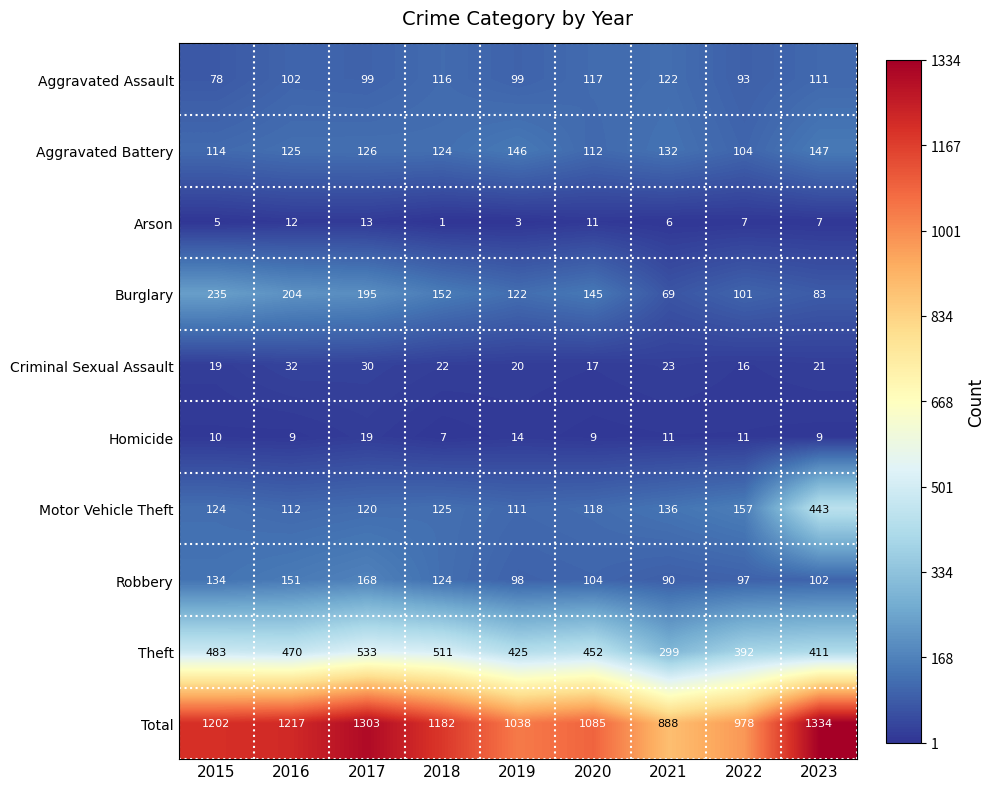

What is the total value across all series at 2015?

2404